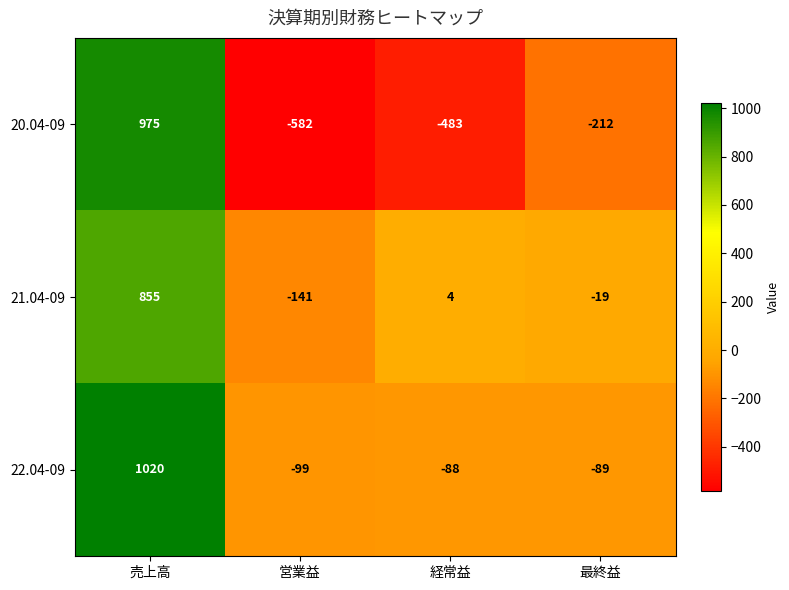

What is the minimum value for 21.04-09?

-141